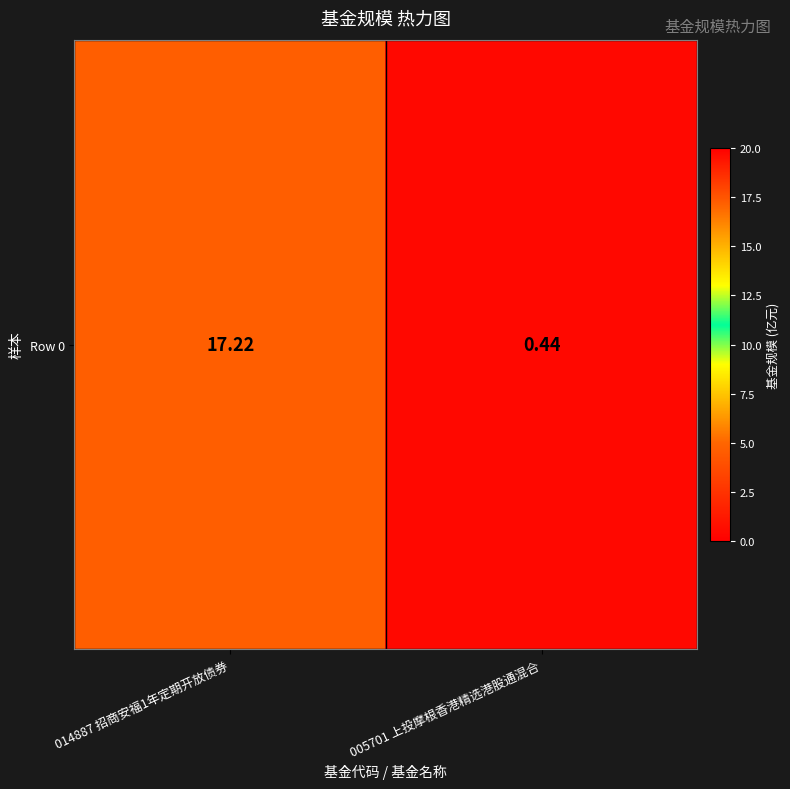

Read the value at 005701 上投摩根香港精选港股通混合.

0.4